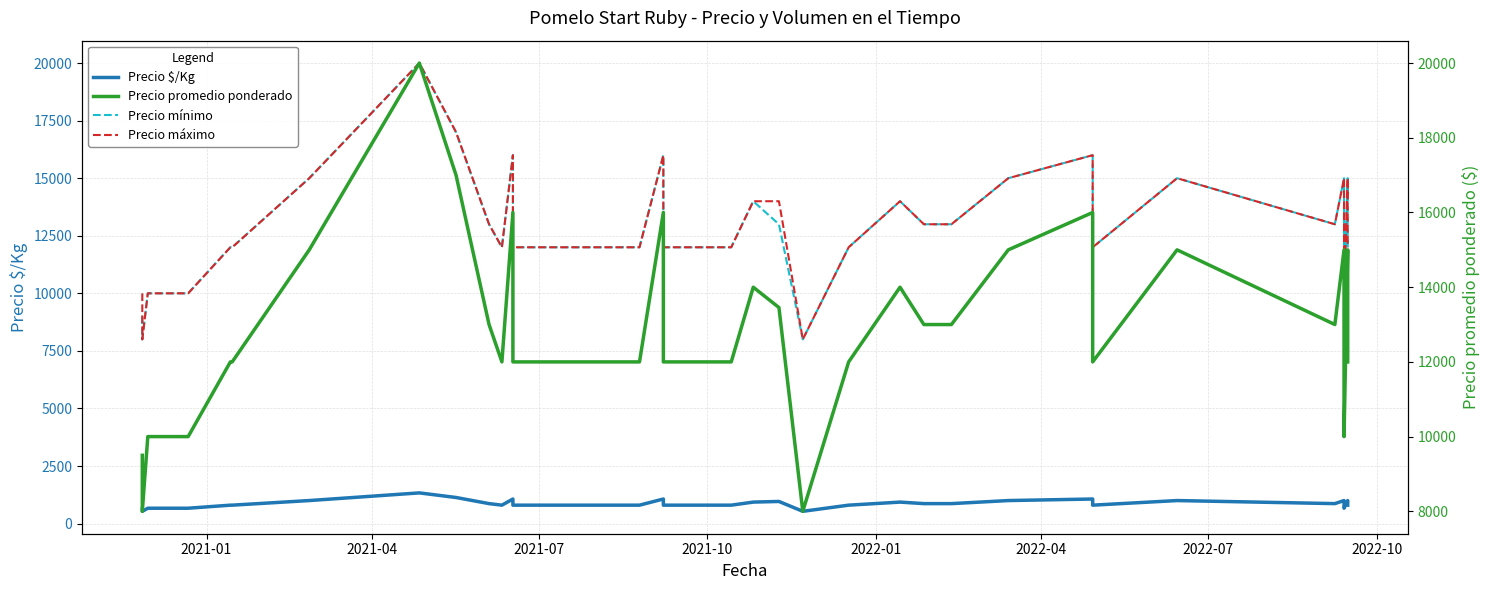

How many values in the Precio promedio ponderado series are below 12000?

6